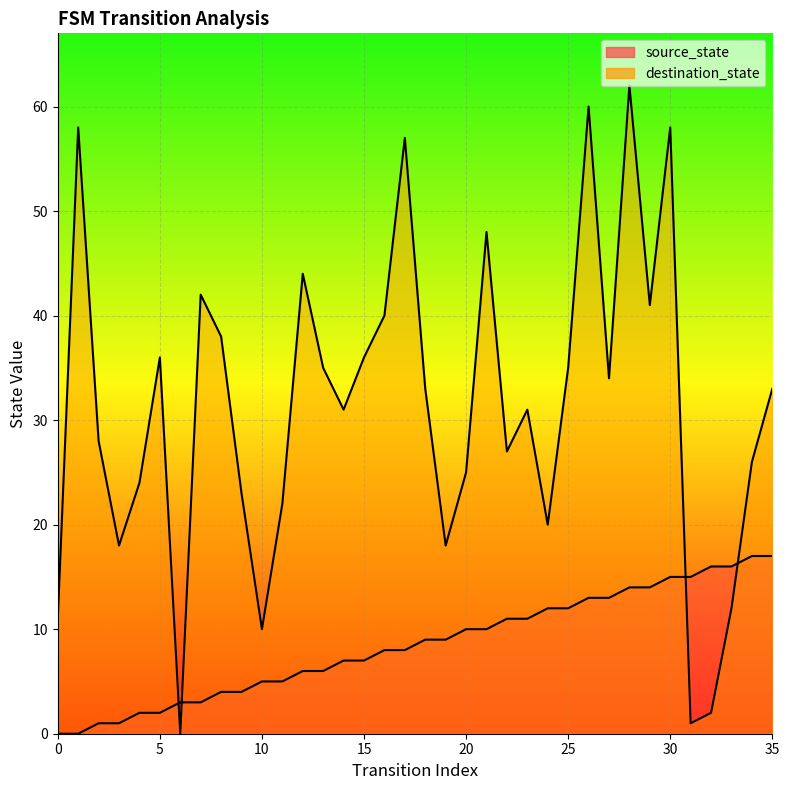

Rank the categories by destination_state value from highest to lowest.

28, 26, 1, 30, 17, 21, 12, 7, 29, 16, 8, 5, 15, 13, 25, 27, 18, 35, 14, 23, 2, 22, 34, 20, 4, 9, 11, 24, 3, 19, 33, 0, 10, 32, 31, 6